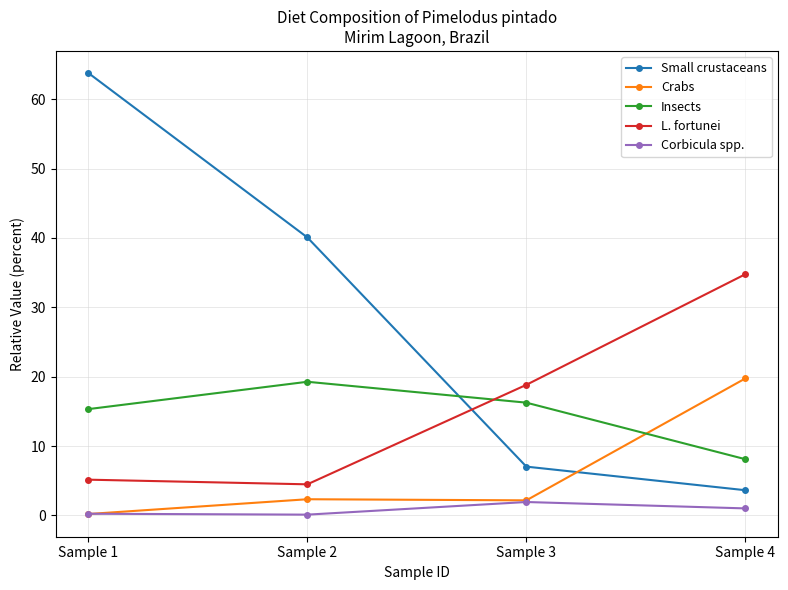

Is the value of Insects at Sample 3 greater than the value of Crabs at Sample 2?

Yes